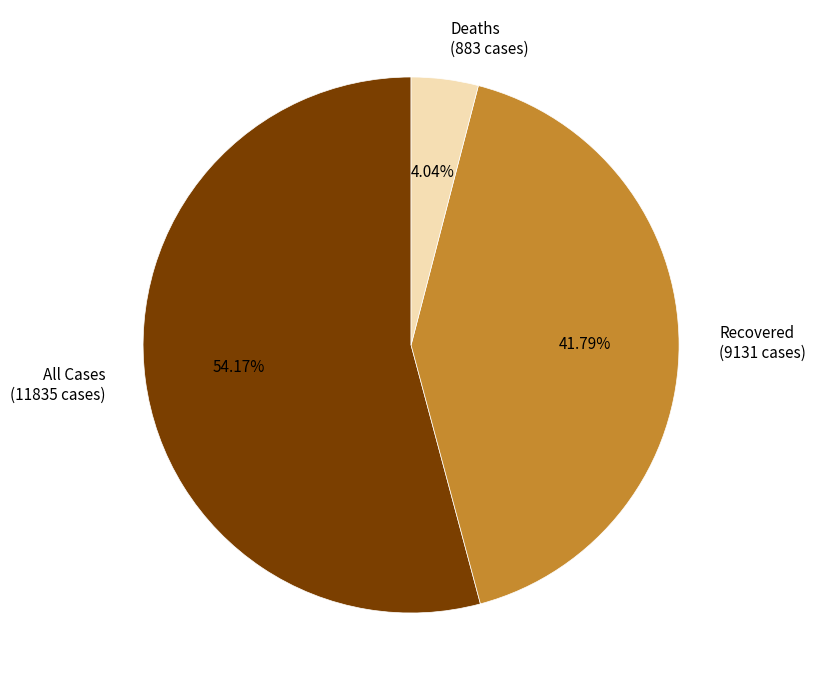

Which category has the biggest portion of the pie?

All Cases